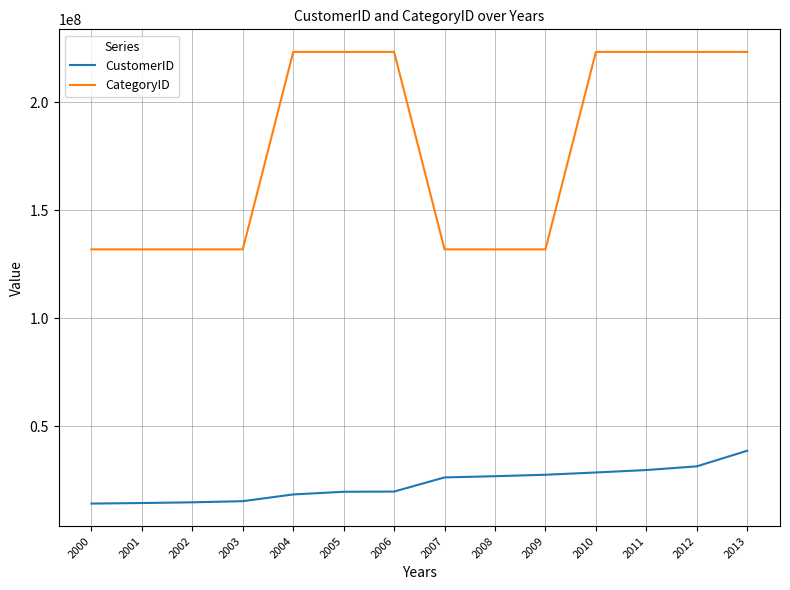

What are all the series names shown in the legend?

CustomerID, CategoryID